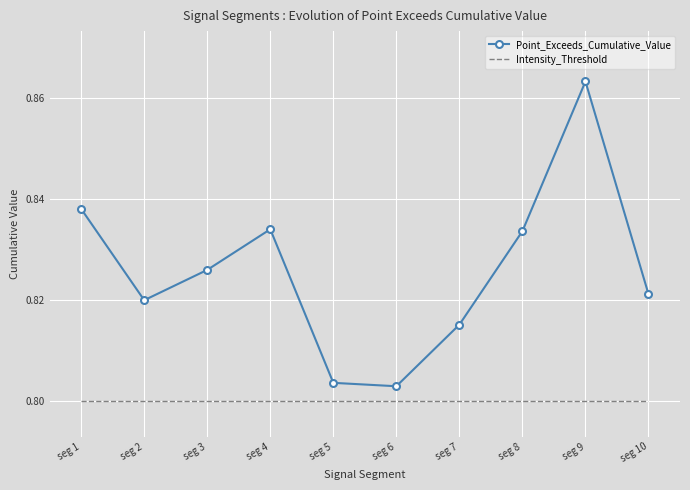

Which series has the largest total across all categories?

Point_Exceeds_Cumulative_Value